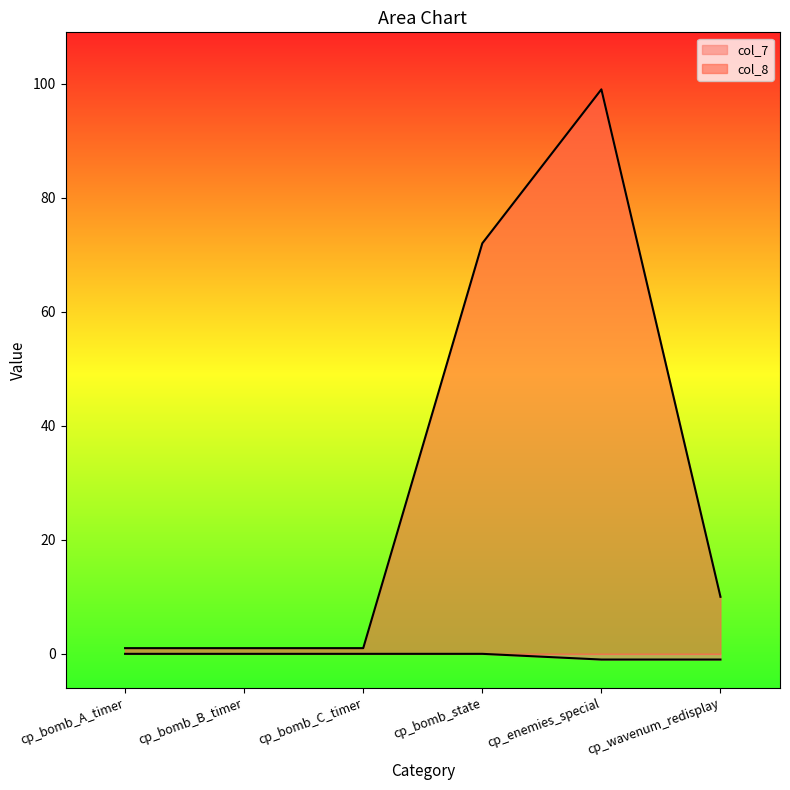

Does the chart have visible grid lines?

No